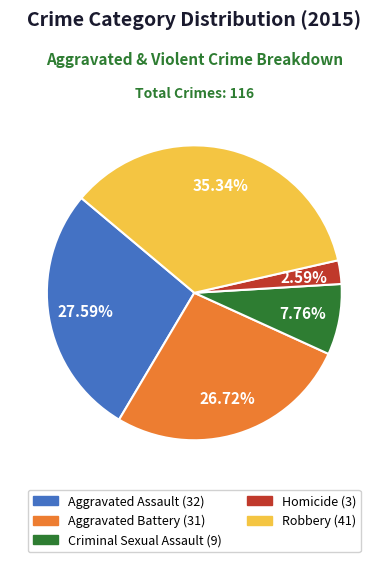

Which category has the smallest portion of the pie?

Homicide